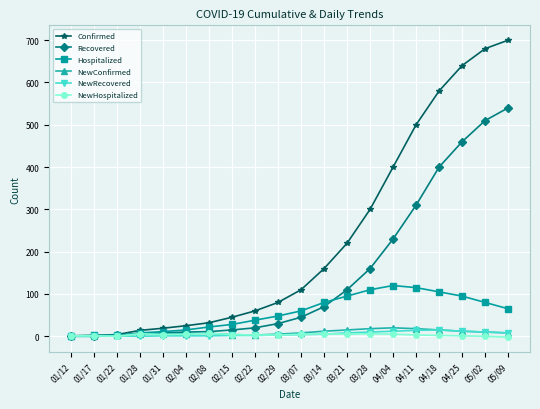

What is the label of the 11th point from the right?

02/29